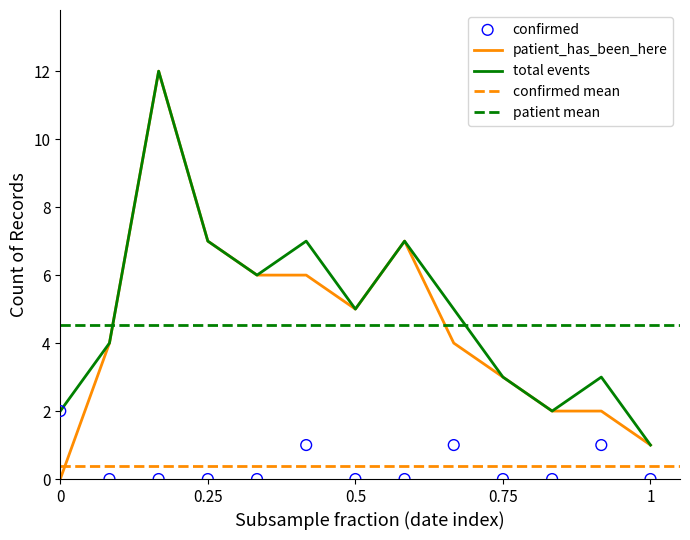

Which series contains the highest Y value?

patient_has_been_here